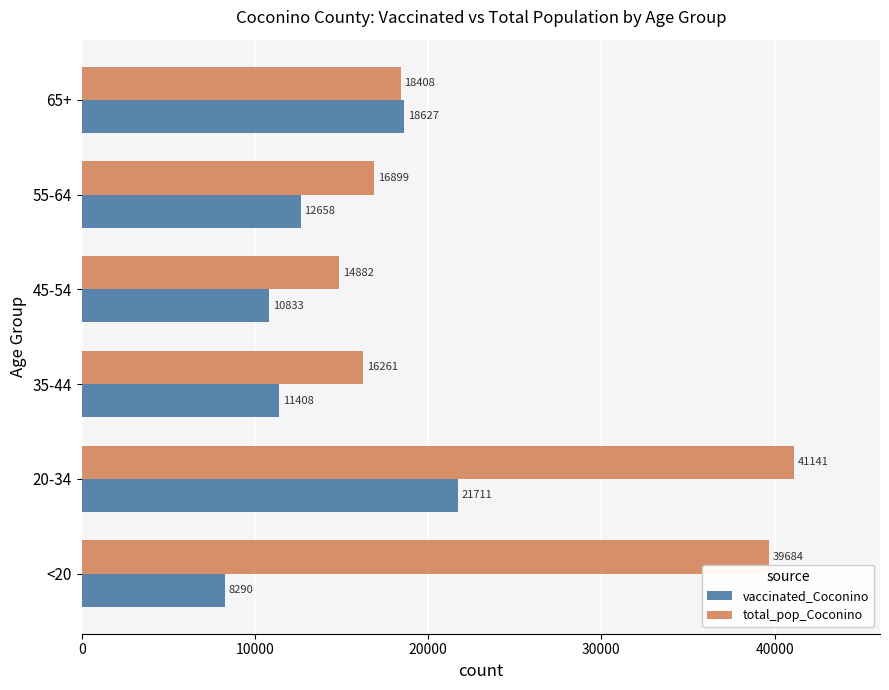

Which series has the widest spread of values?

total_pop_Coconino